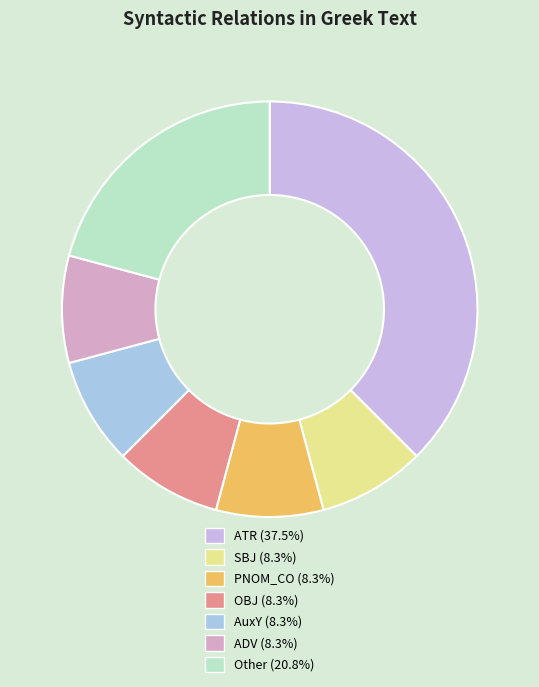

How many segments does this pie chart have?

7